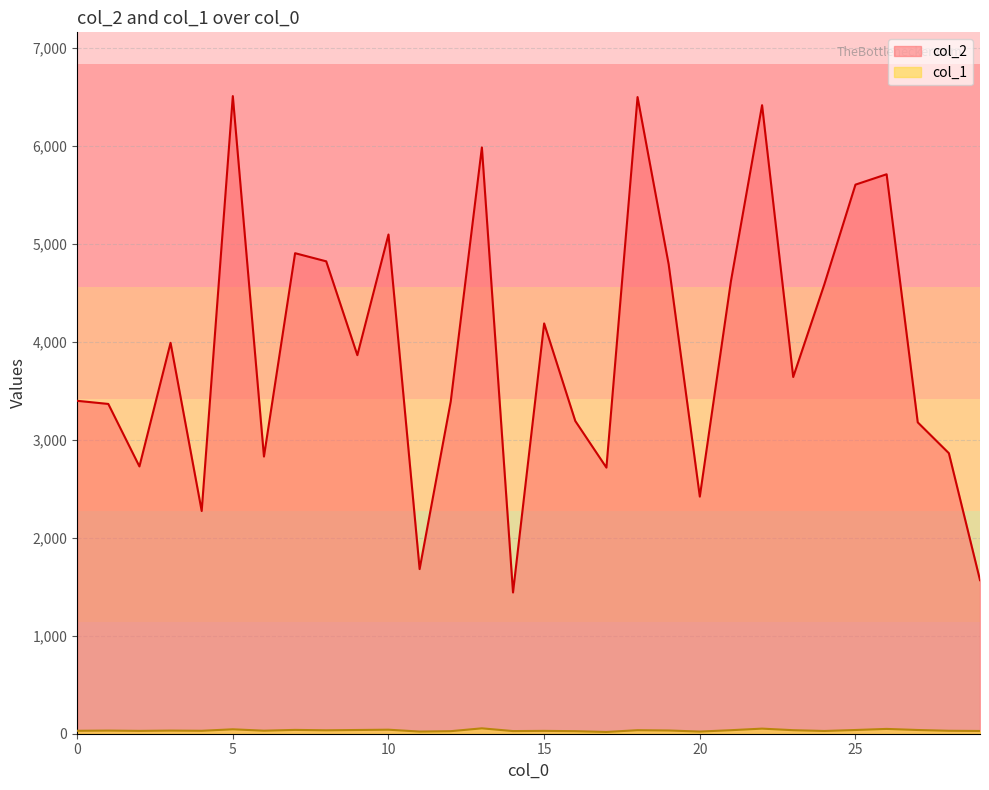

What is the difference between the maximum and minimum values in the col_1 series?

37